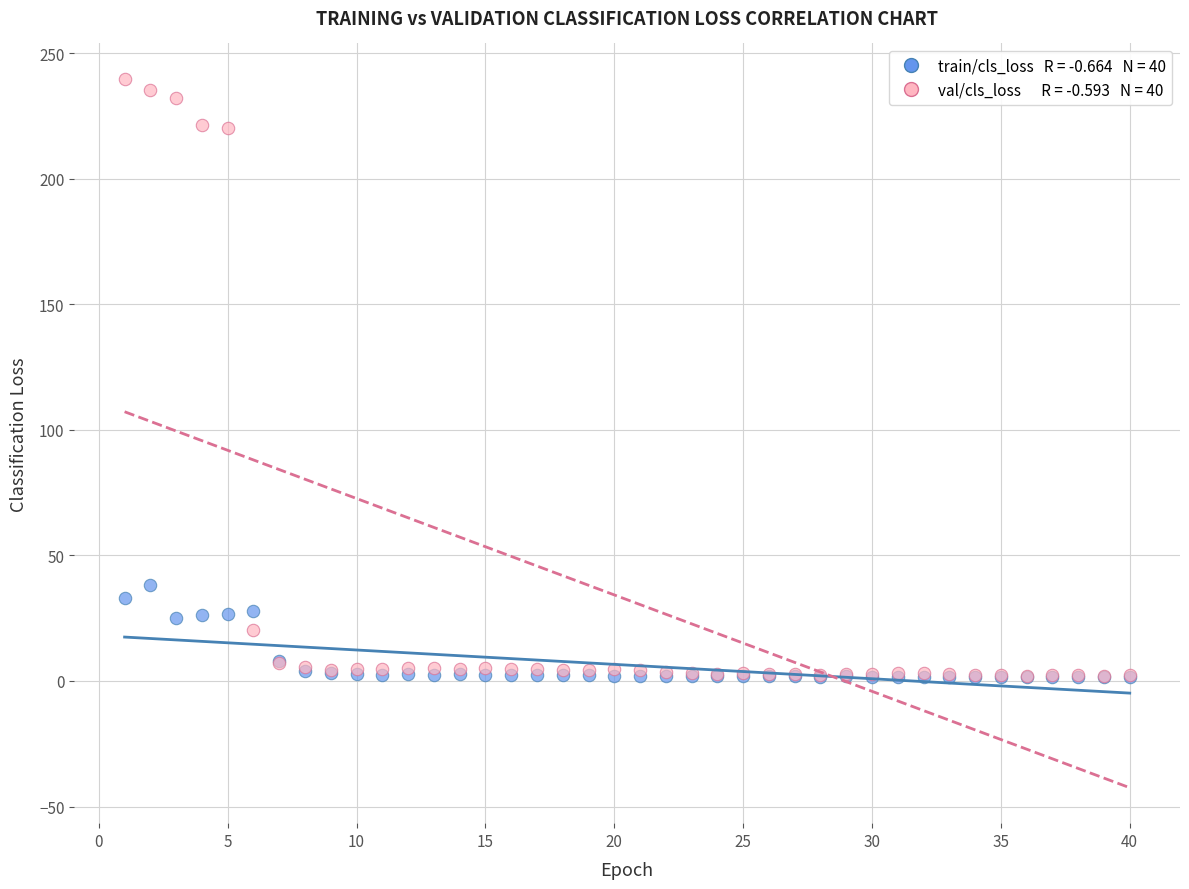

Across all series, what Y value is closest to 120?

38.2